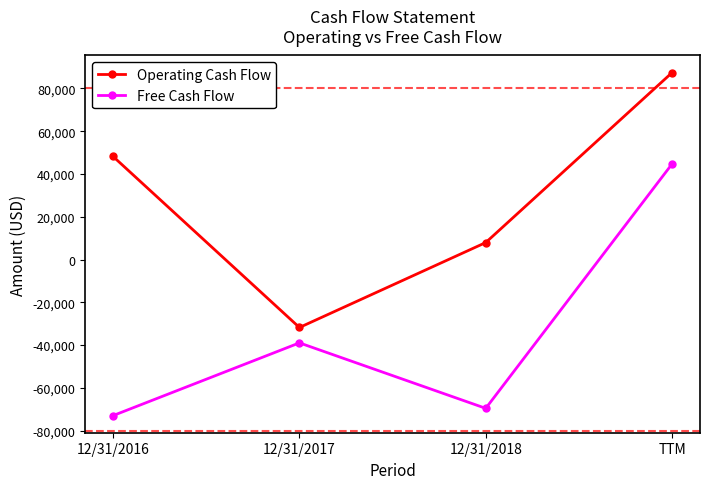

What is the label of the 2nd point from the right?

12/31/2018